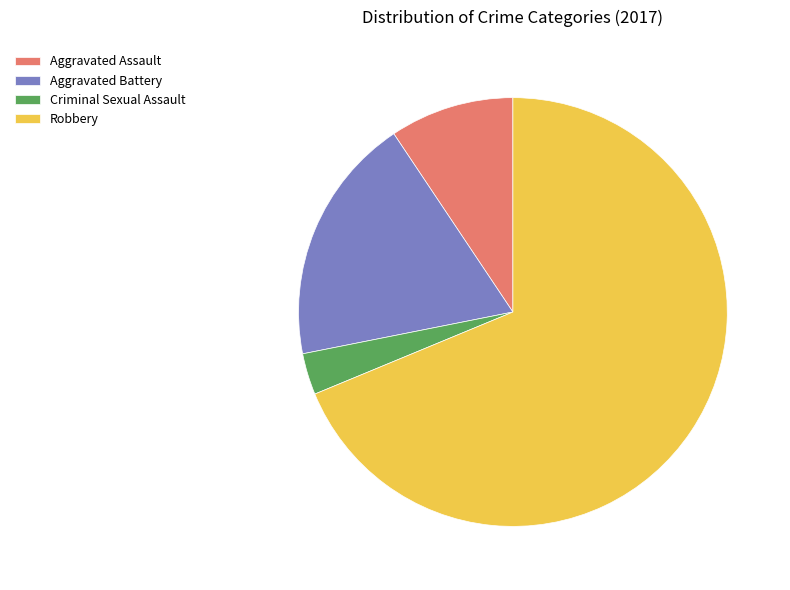

Approximately how many times larger is the value at Robbery compared to Aggravated Battery?

3.7